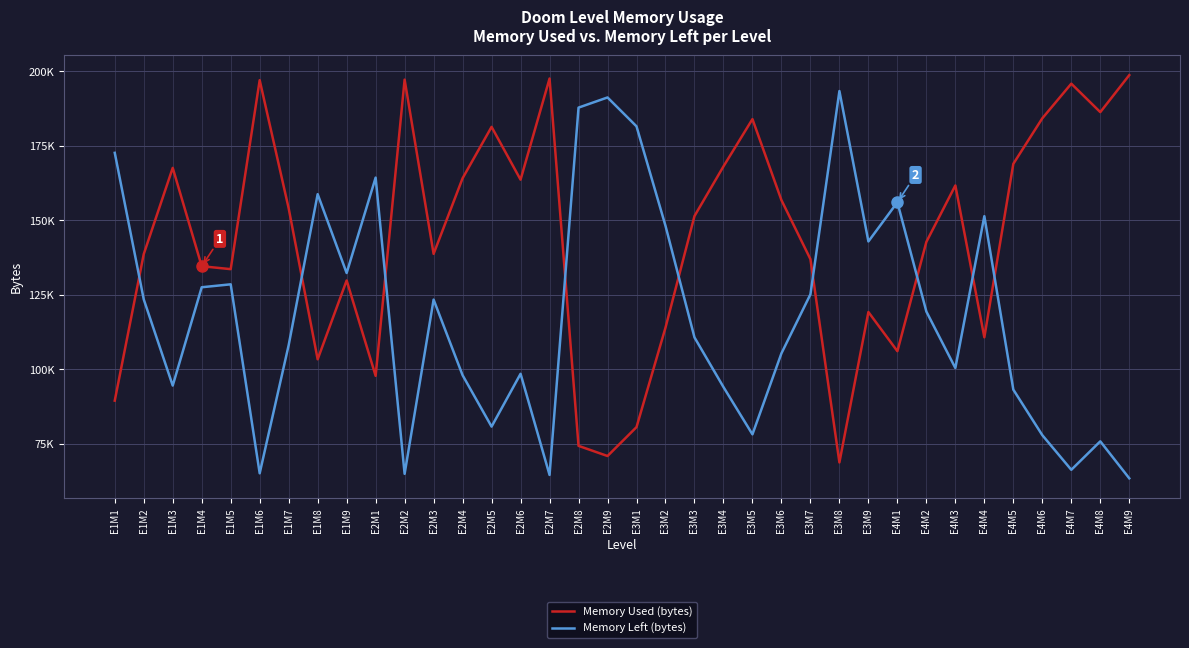

How many interior local peaks does the Memory Used (bytes) series have?

10